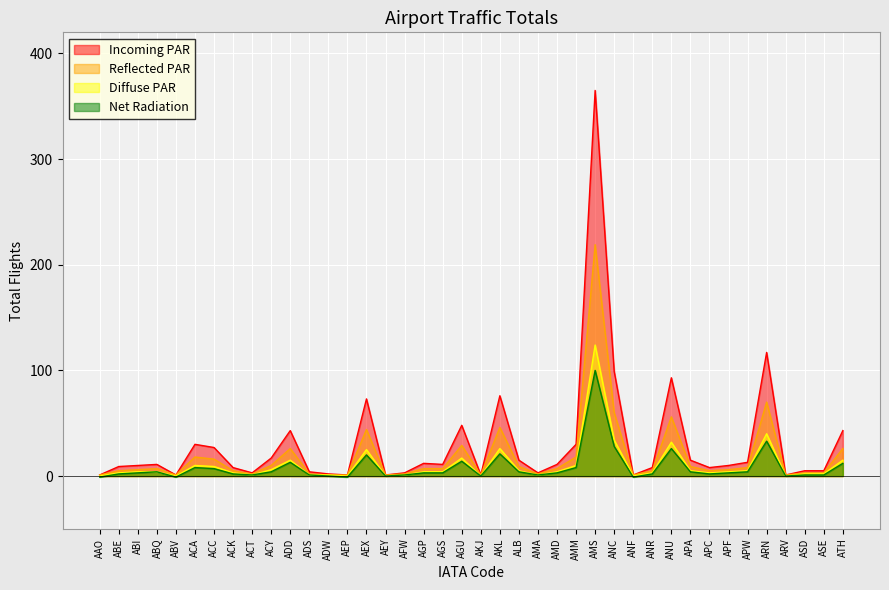

How many positive values does the Net Radiation series have?

32